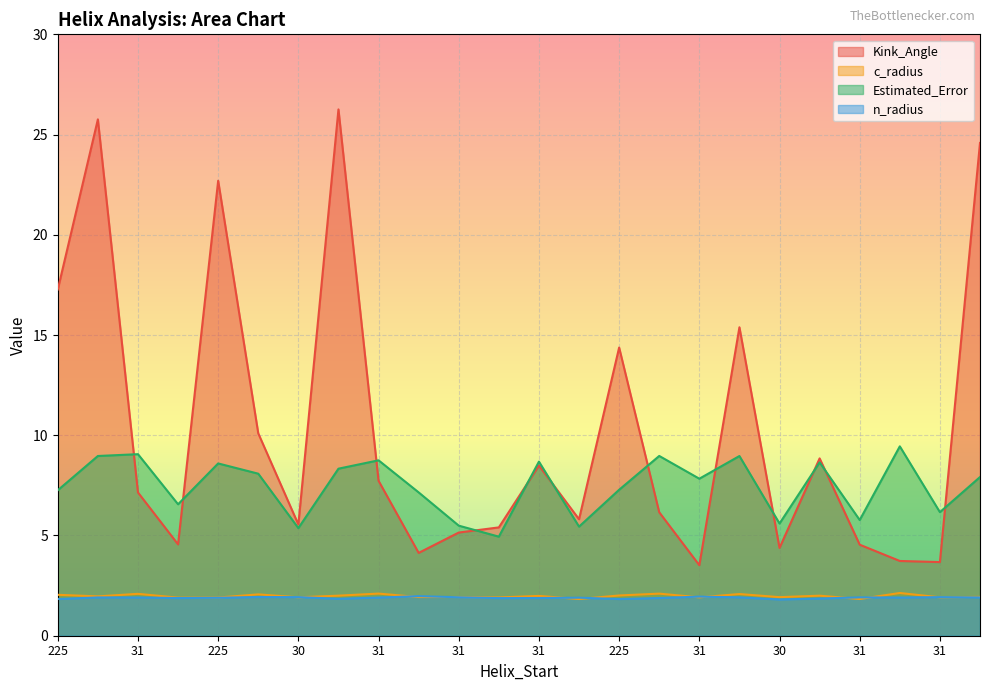

Rank the series by their maximum value, from highest to lowest.

Kink_Angle, Estimated_Error, c_radius, n_radius